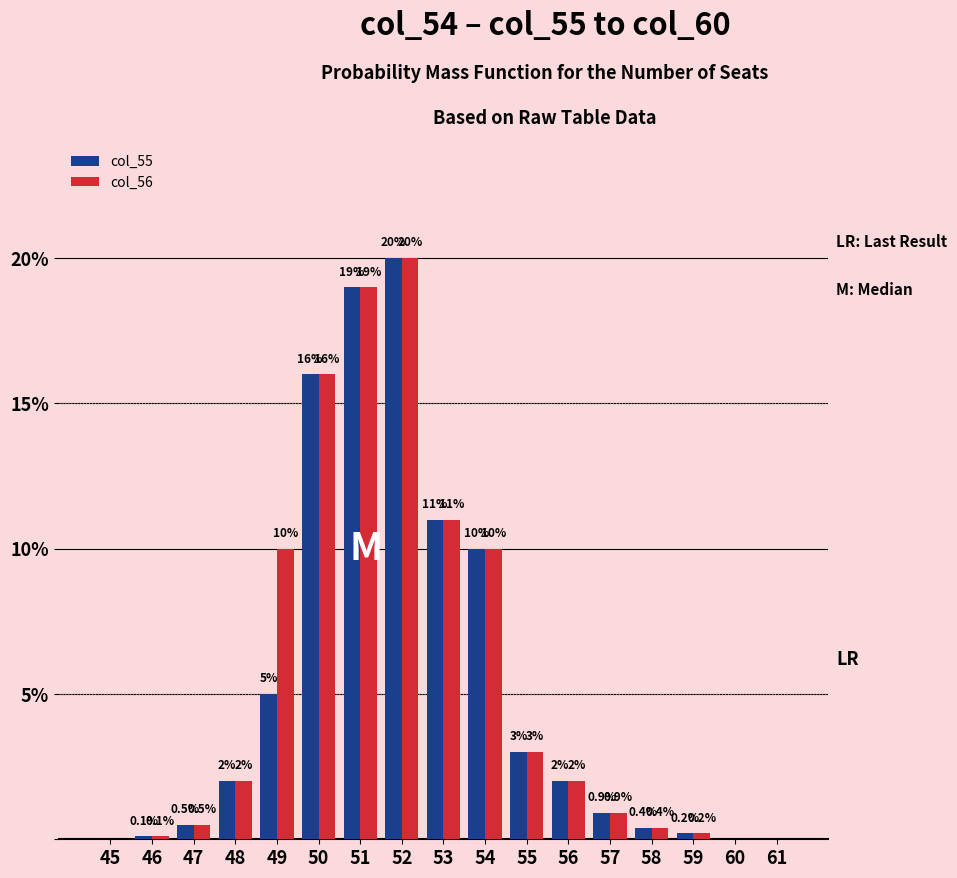

What is the maximum value shown in the chart?

20.0